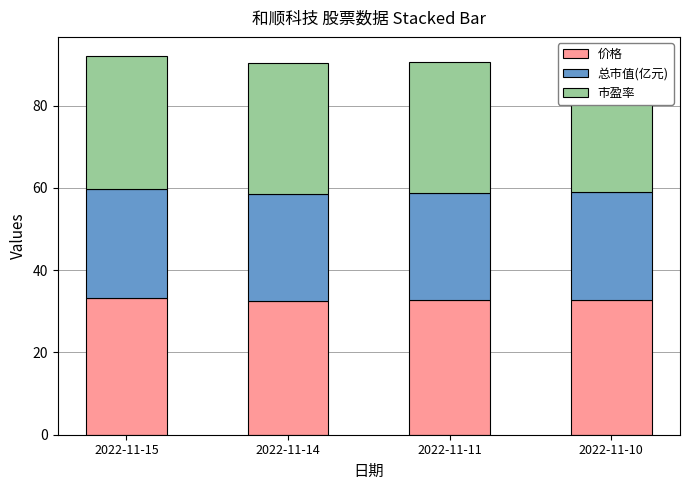

How many data points does each series have?

4